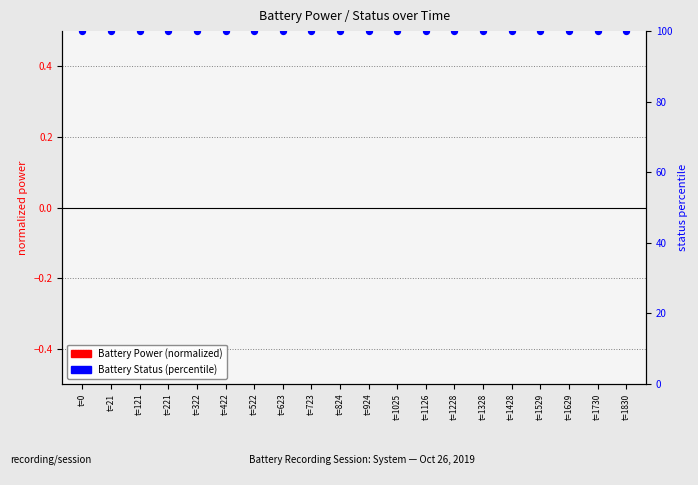

Which series contains the highest Y value?

Battery Status (percentile)